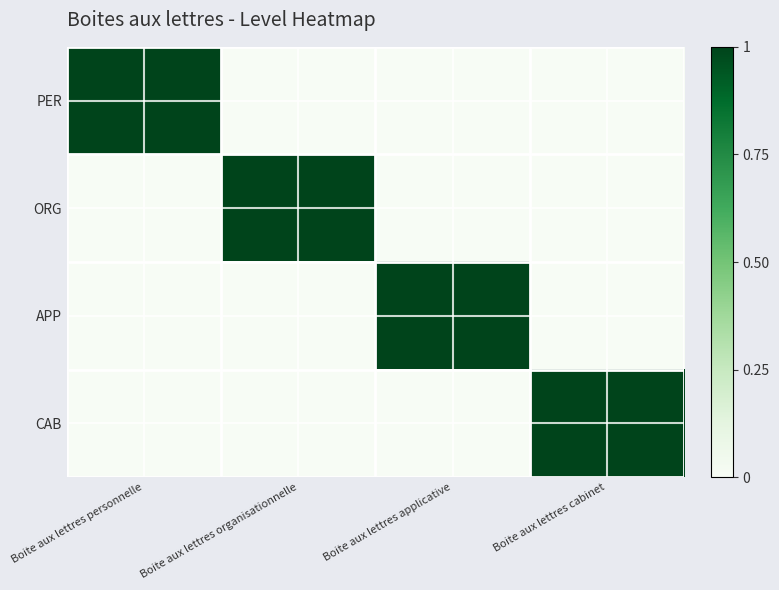

How many data points does each series have?

4